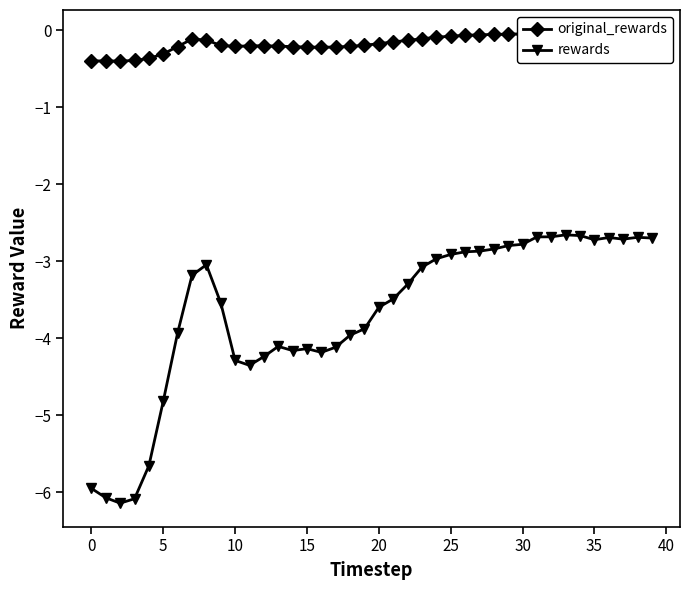

Which category has the highest value in the original_rewards series?

32